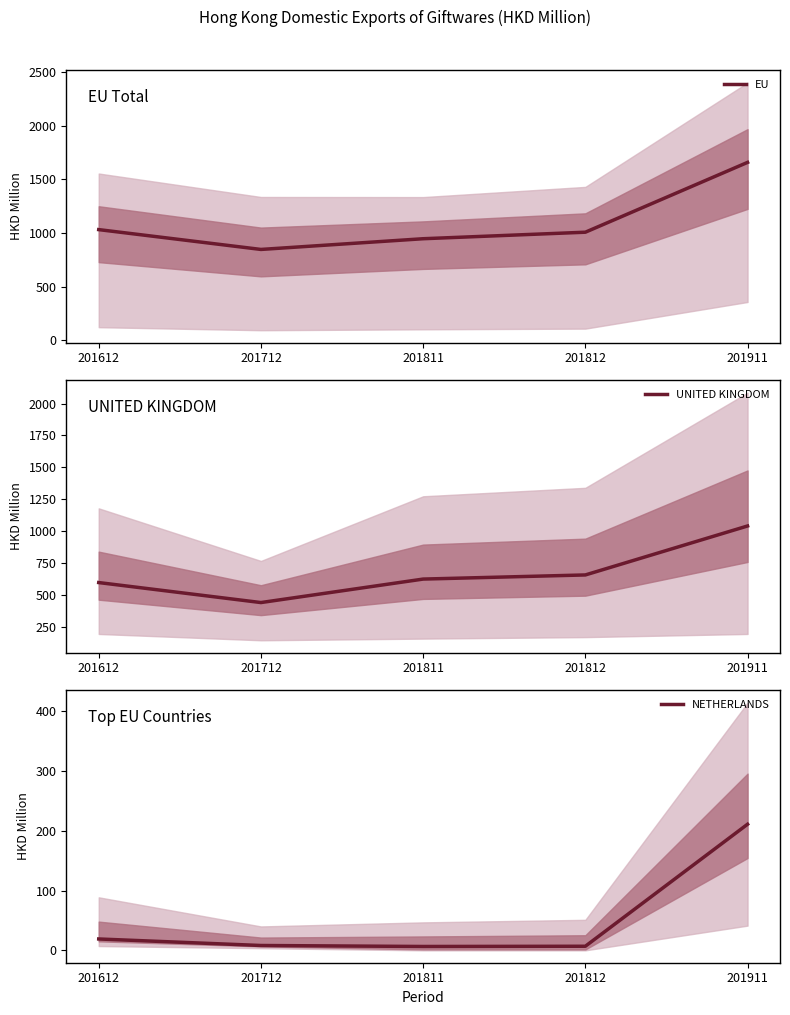

Reading right to left, what are all the values shown in this chart?

EU: 201911=1659.9	201812=1007.6	201811=946.7	201712=846.7	201612=1031.9
UNITED KINGDOM: 201911=1039.2	201812=655.0	201811=622.6	201712=438.3	201612=595.2
NETHERLANDS: 201911=210.8	201812=6.8	201811=6.5	201712=8.1	201612=19.0